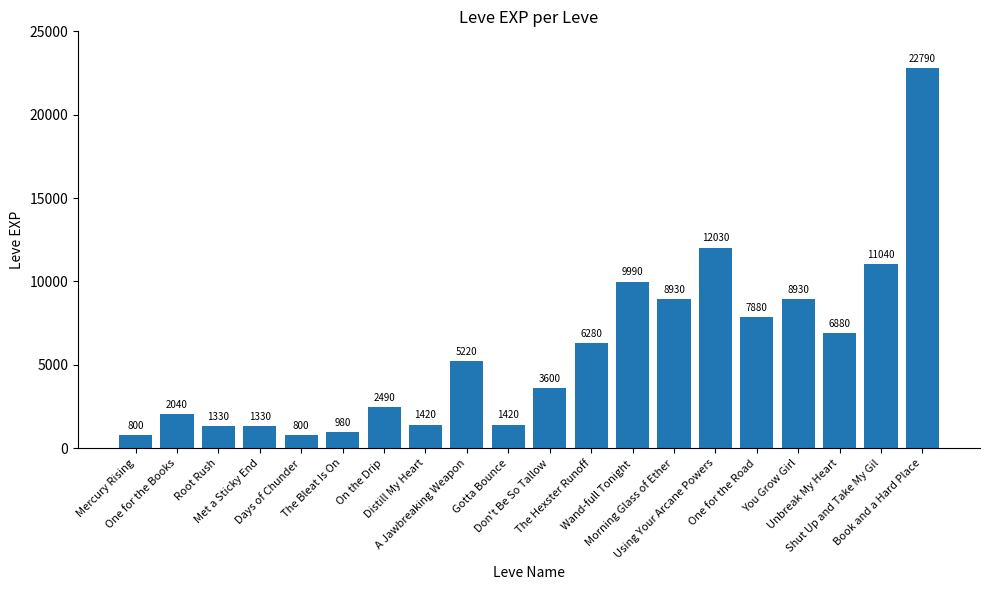

True or false: the data shows 12030 at Using Your Arcane Powers.

True